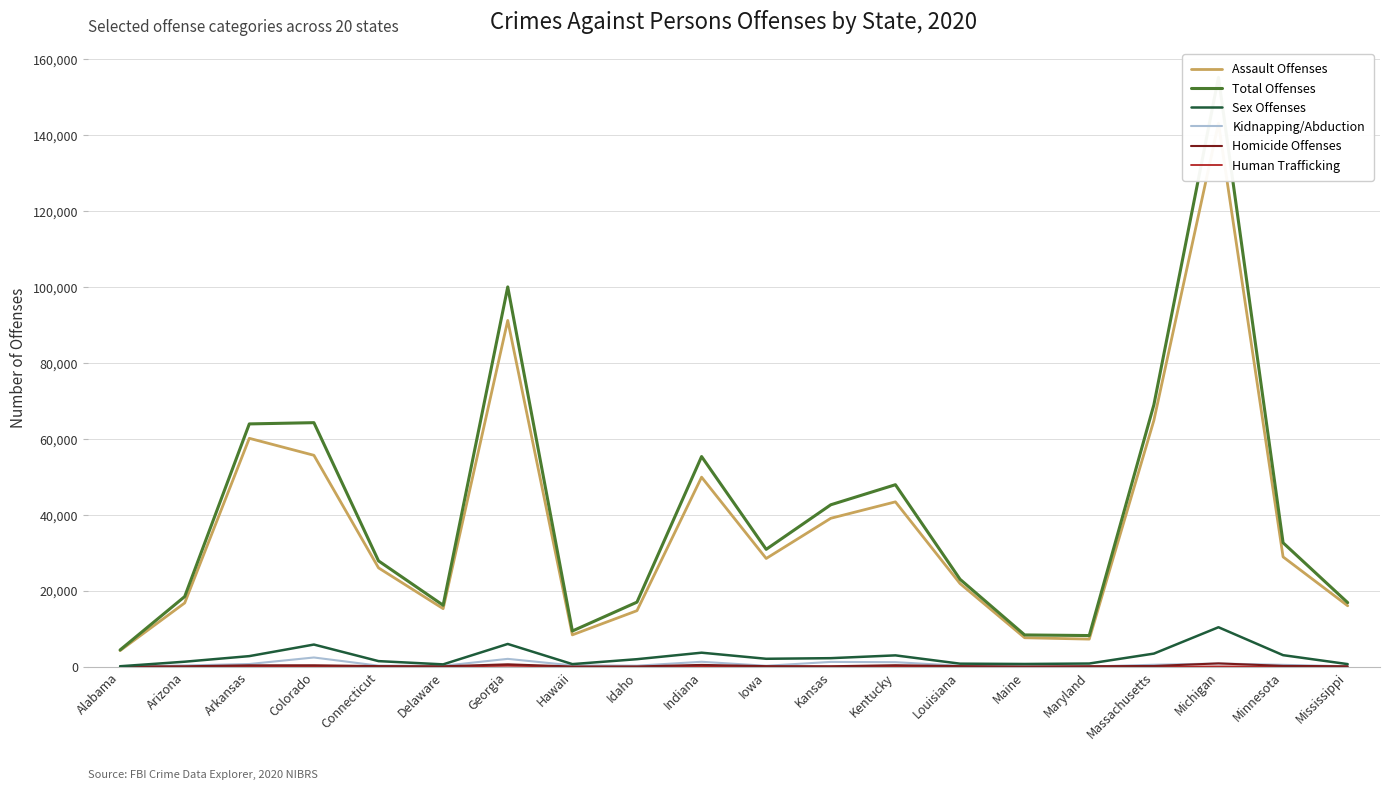

At which category does Sex Offenses reach its first local valley?

Delaware